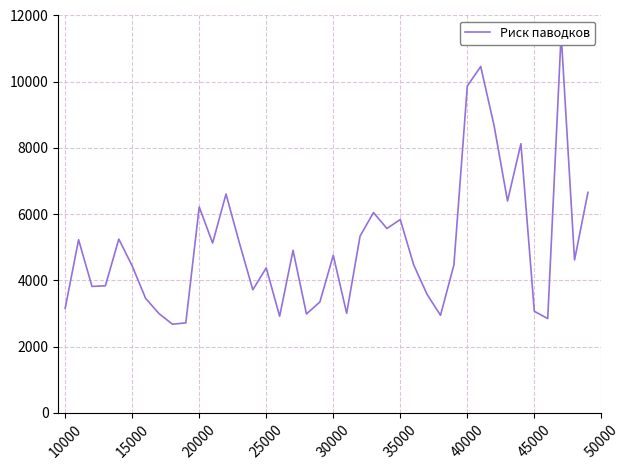

Is it true that the value at 27 is 1929.4?

False